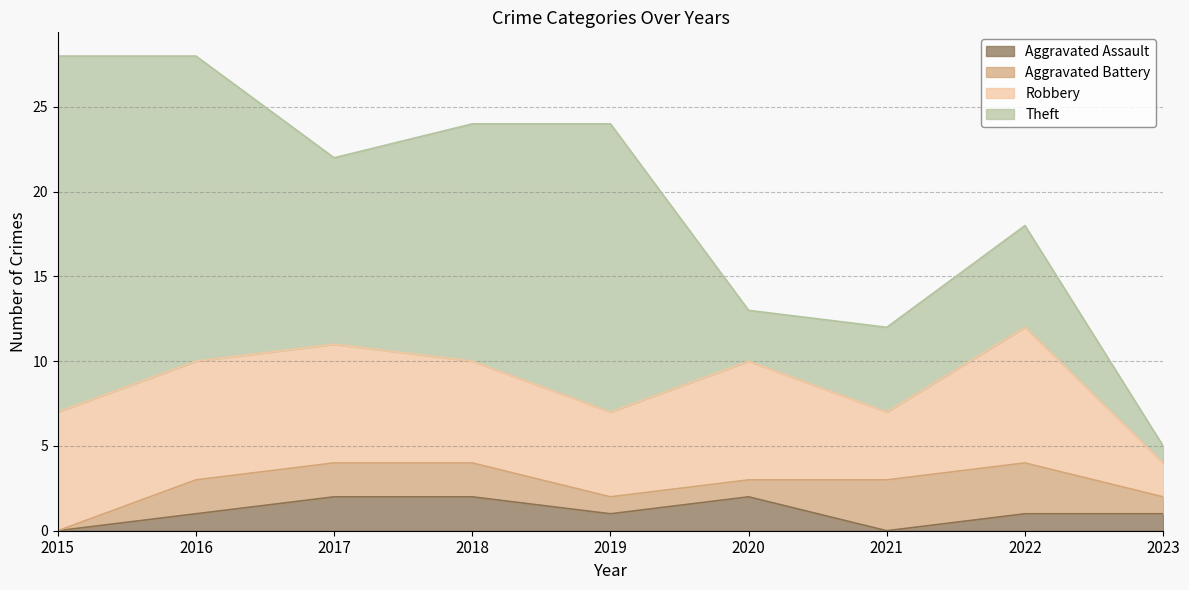

Between 2017 and 2022, which series saw the biggest shift?

Theft